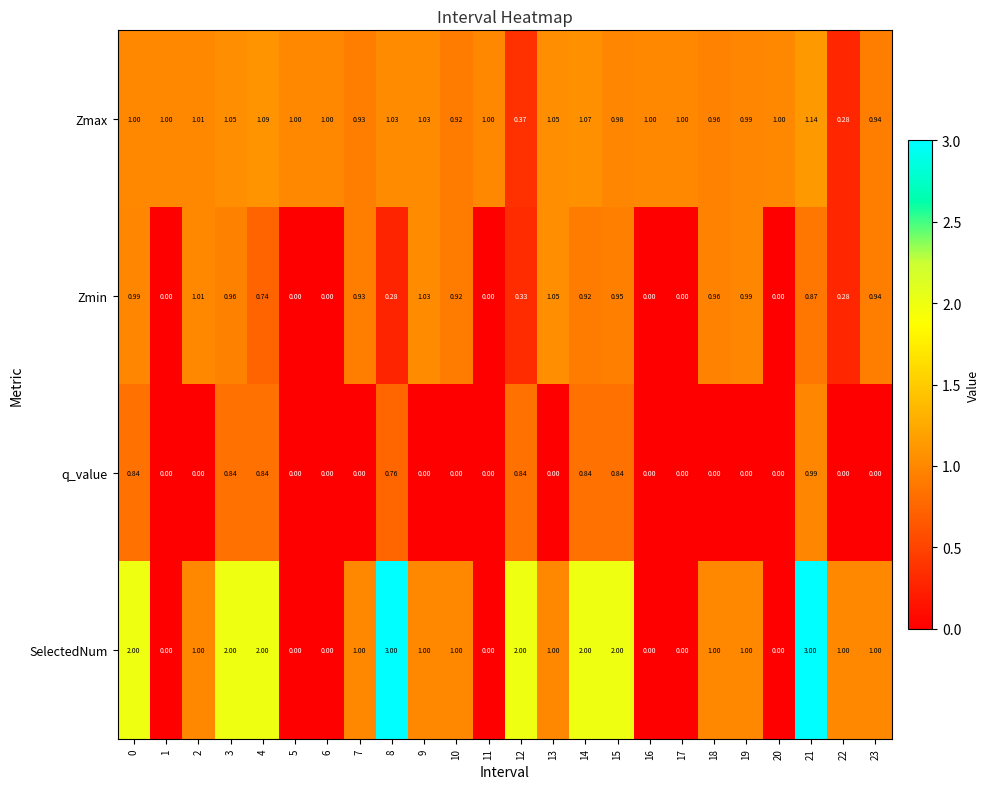

At 3, list the series in order from smallest to largest.

q_value, Zmin, Zmax, SelectedNum